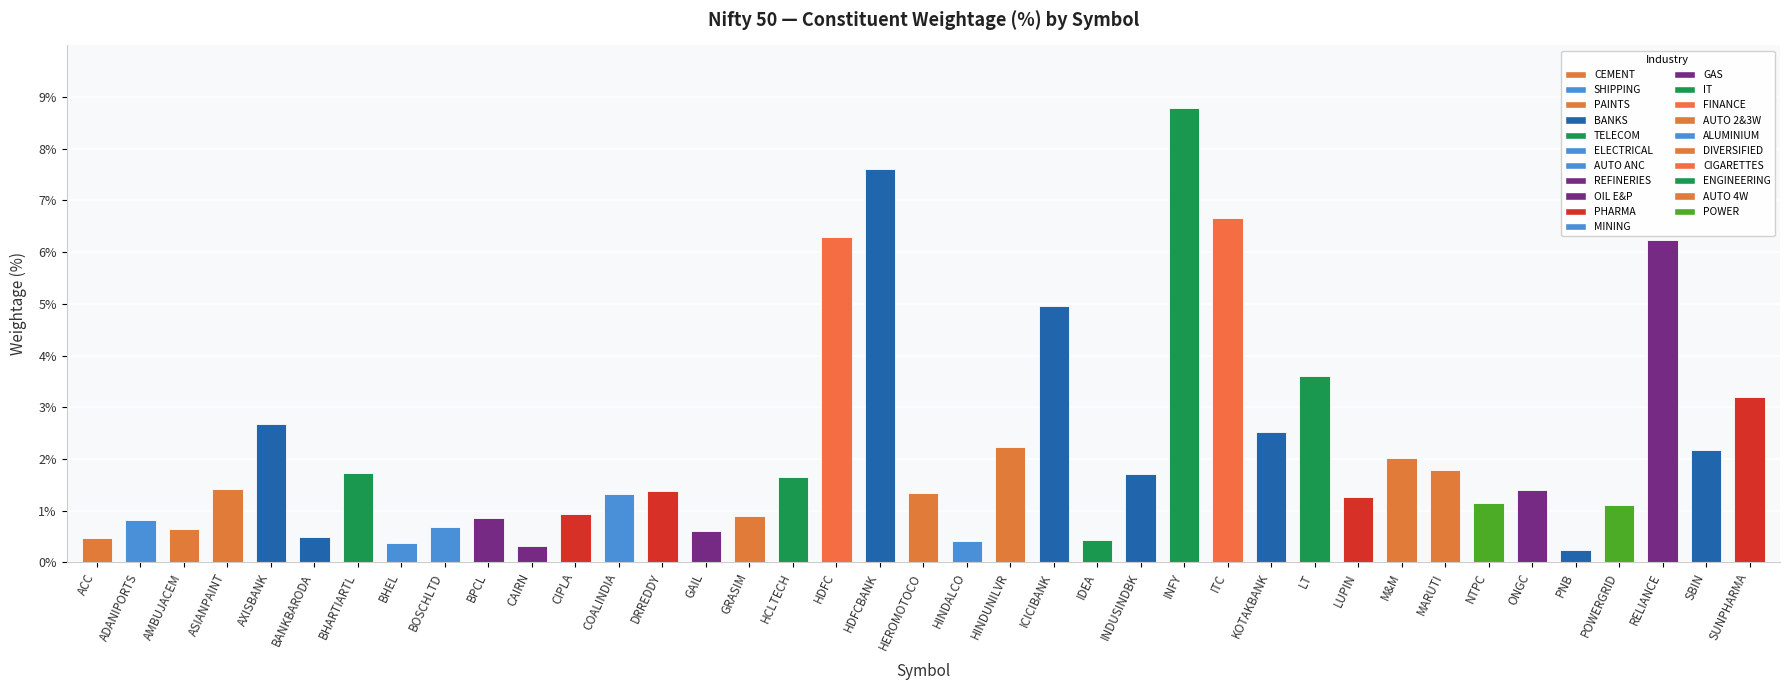

Which category has the highest value across all series?

INFY